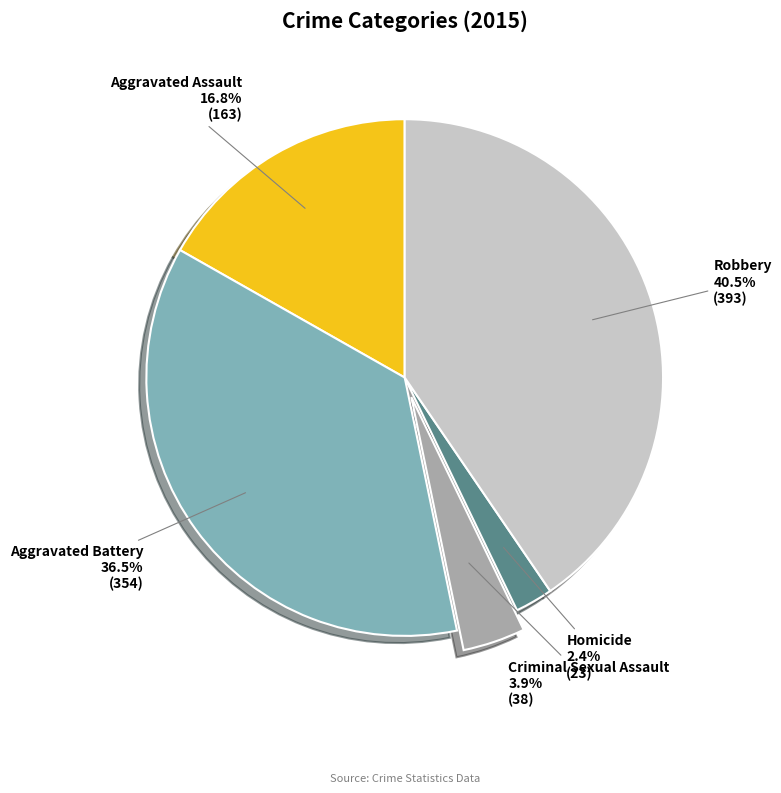

What is the ratio of the value at Robbery to the value at Aggravated Assault?

2.4